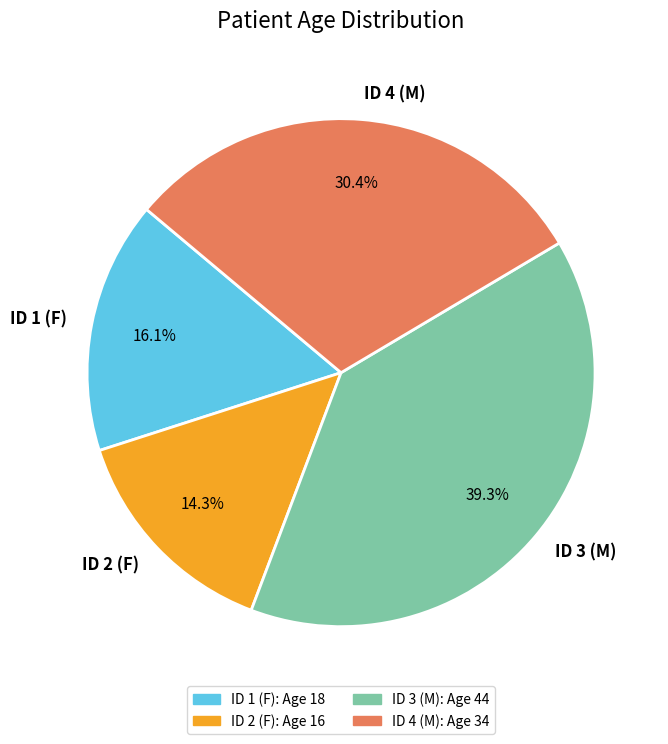

Which category has the biggest portion of the pie?

ID 3 (M)